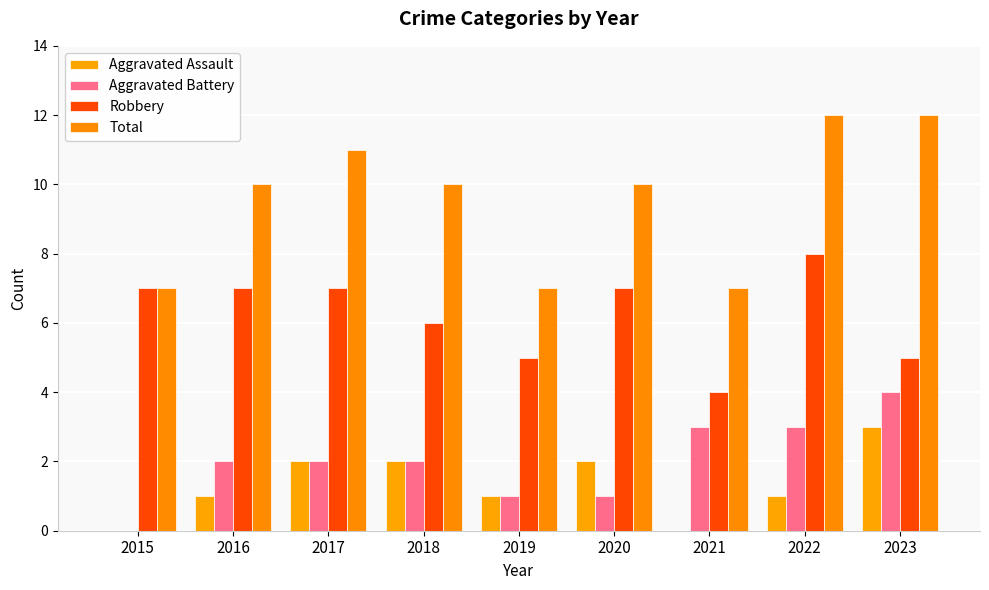

Between 2019 and 2016, which is larger?

2019